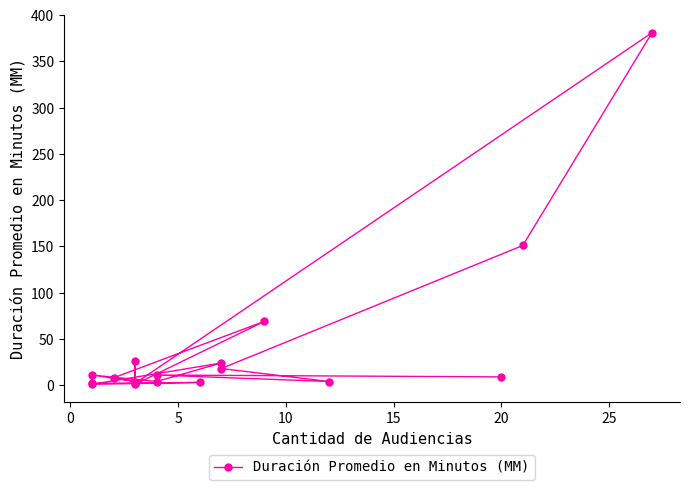

True or false: the data has more than 0 interior local peaks.

True